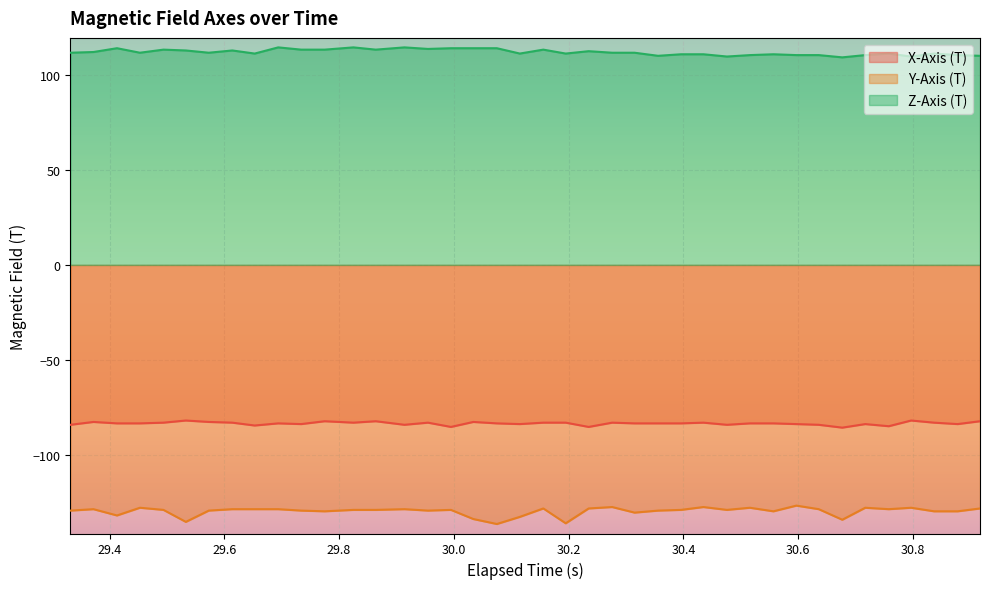

How many interior local peaks does the Z-Axis (T) series have?

11